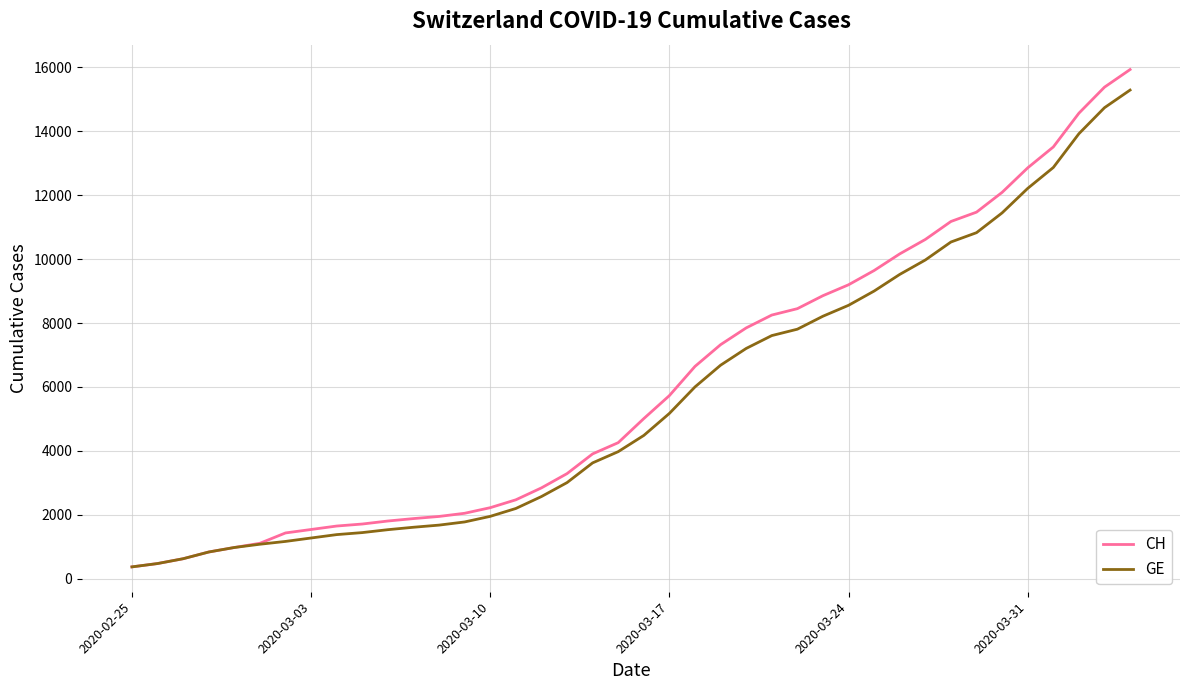

What is the minimum value shown in the chart?

375